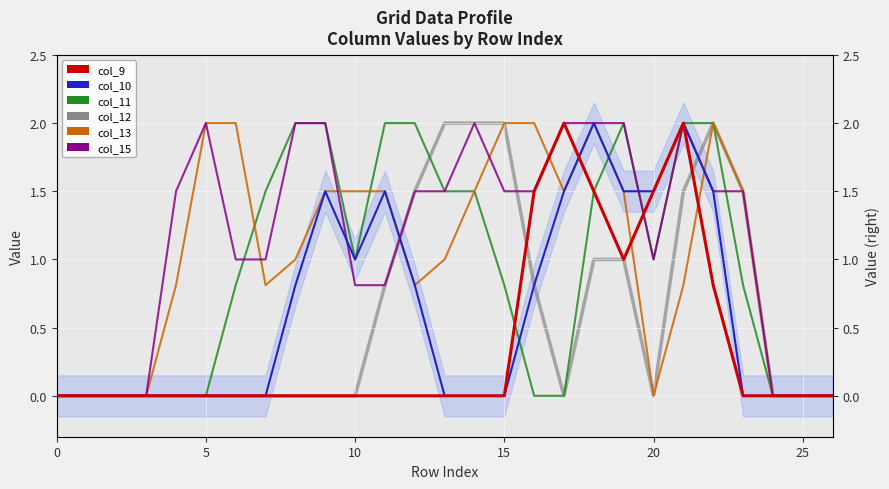

What are all the series names shown in the legend?

col_12, col_11, col_13, col_15, col_10, col_9